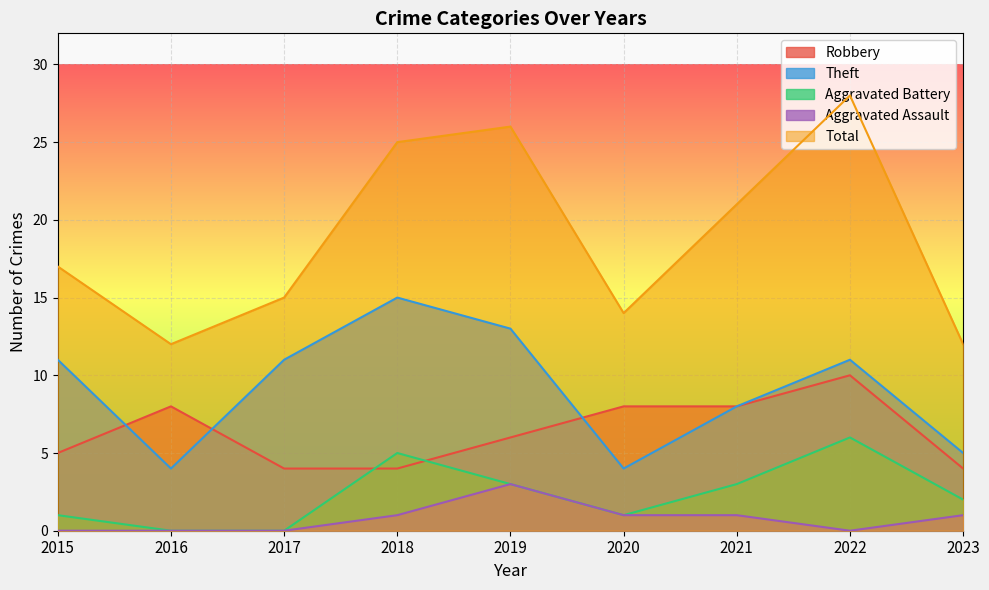

List the labels in order of Aggravated Battery value, smallest first.

2016, 2017, 2015, 2020, 2023, 2019, 2021, 2018, 2022